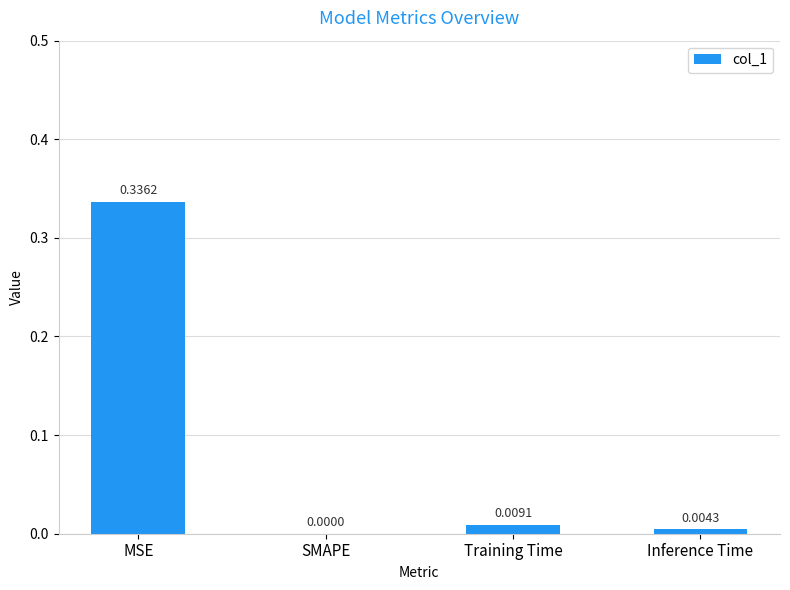

What is the change in value from MSE to Training Time?

-0.3